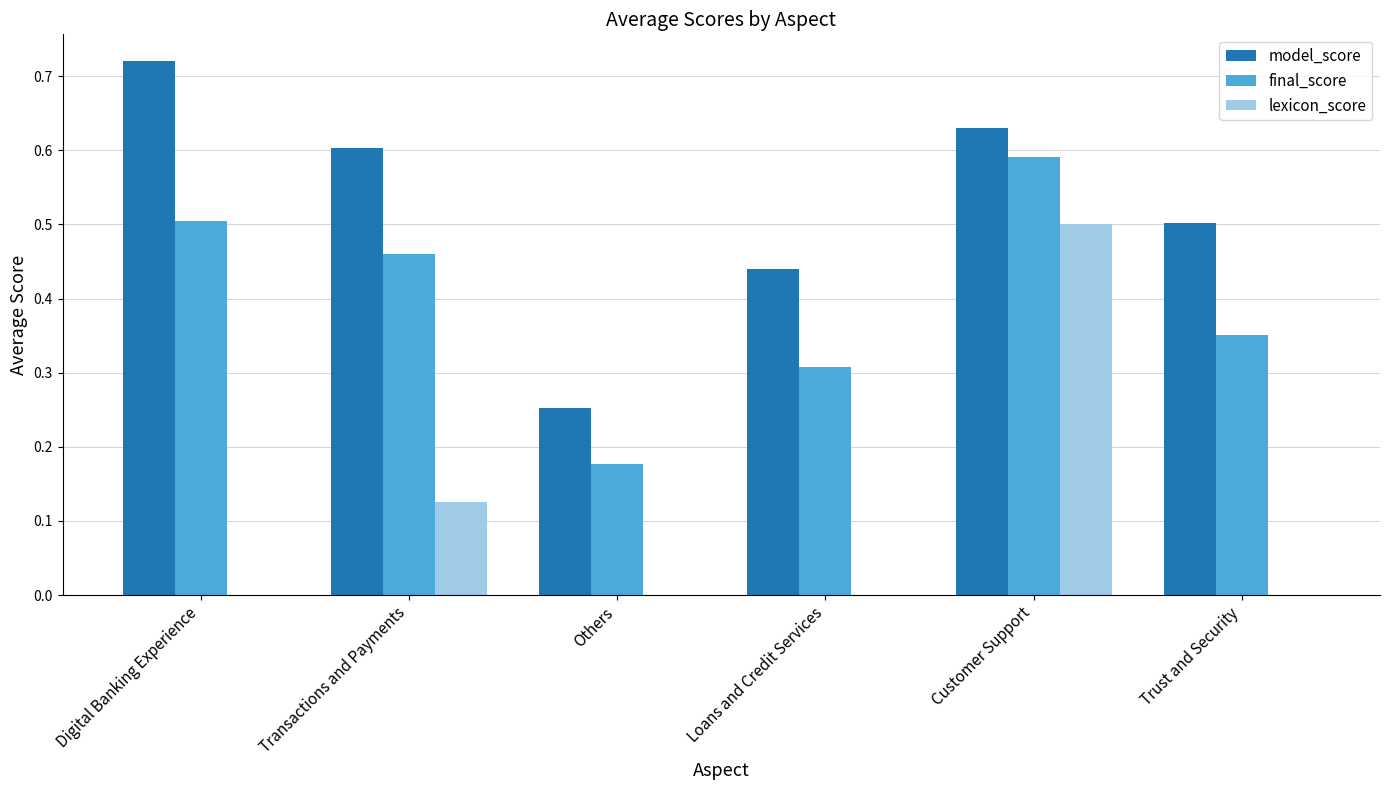

Which series changed the most between Others and Loans and Credit Services?

model_score